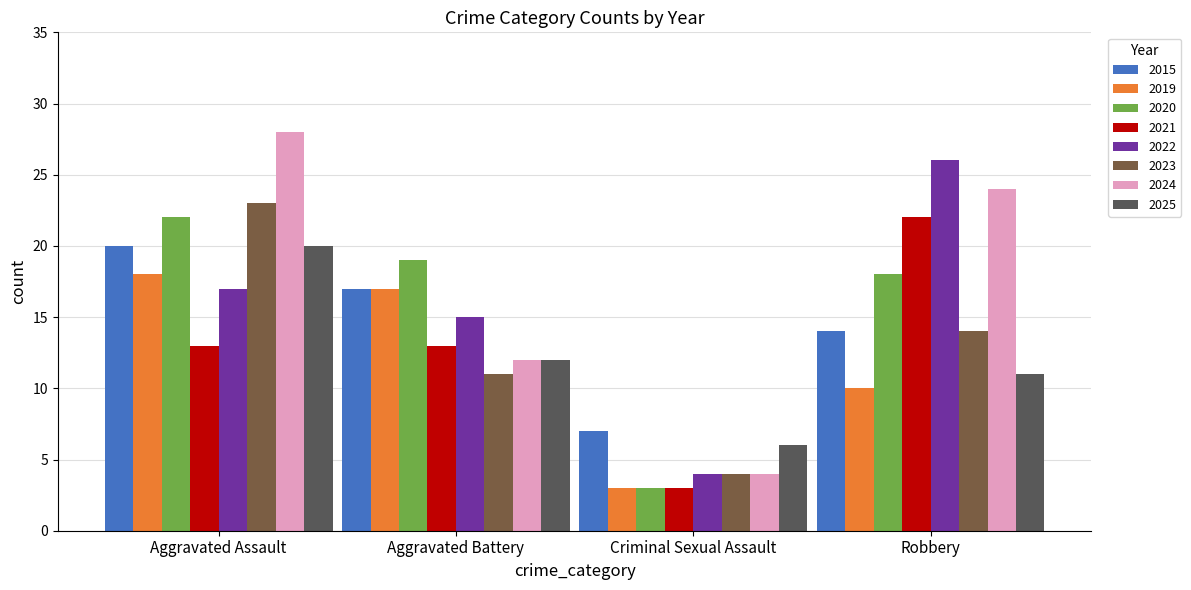

True or false: 2015 has a value of 7 at Aggravated Battery.

False